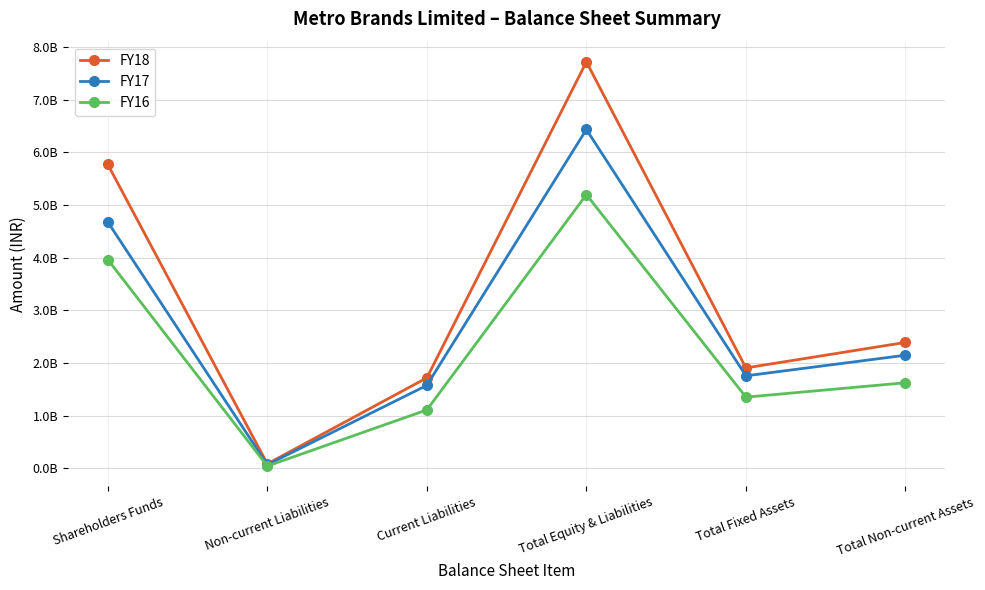

What is the sum of the FY18 values at Current Liabilities and Total Fixed Assets?

3624028000